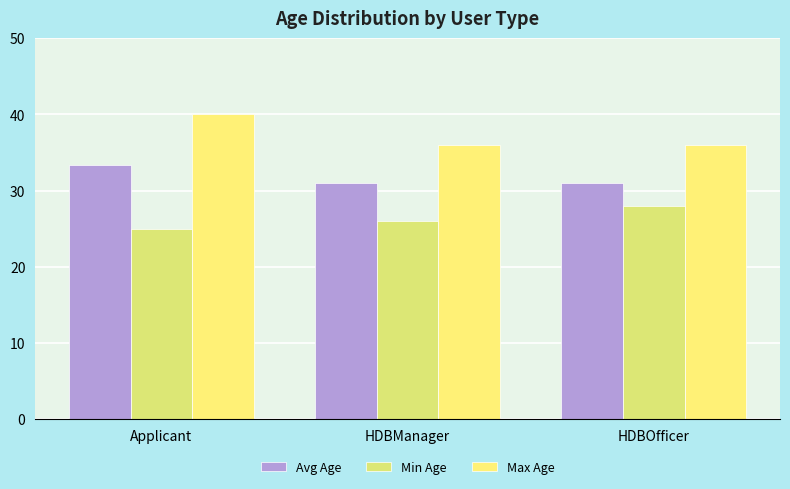

How many groups of bars are there?

3